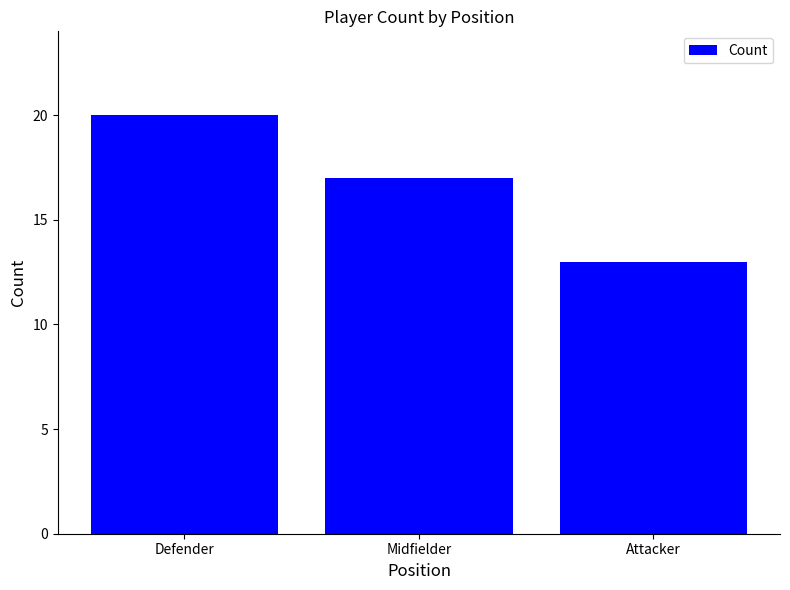

What is the difference between the values at Defender and Attacker?

7